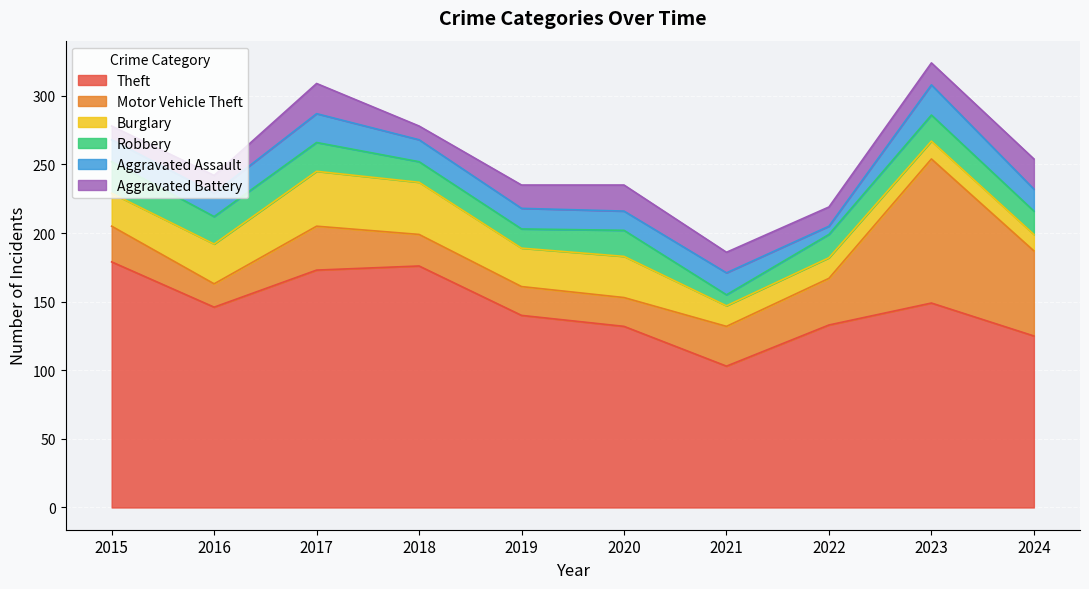

At which category is the sum across all series the highest?

2023